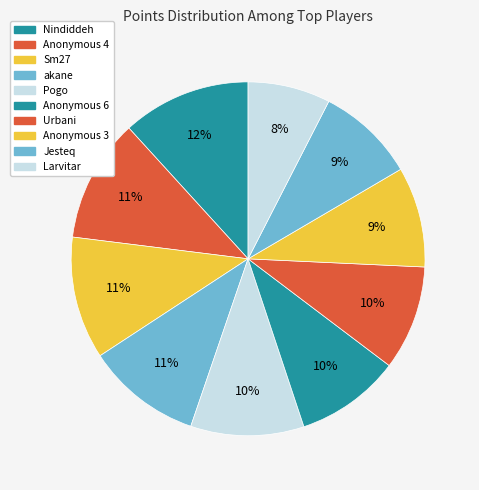

To the nearest percent, what is the difference between the largest and smallest slice percentages?

4%